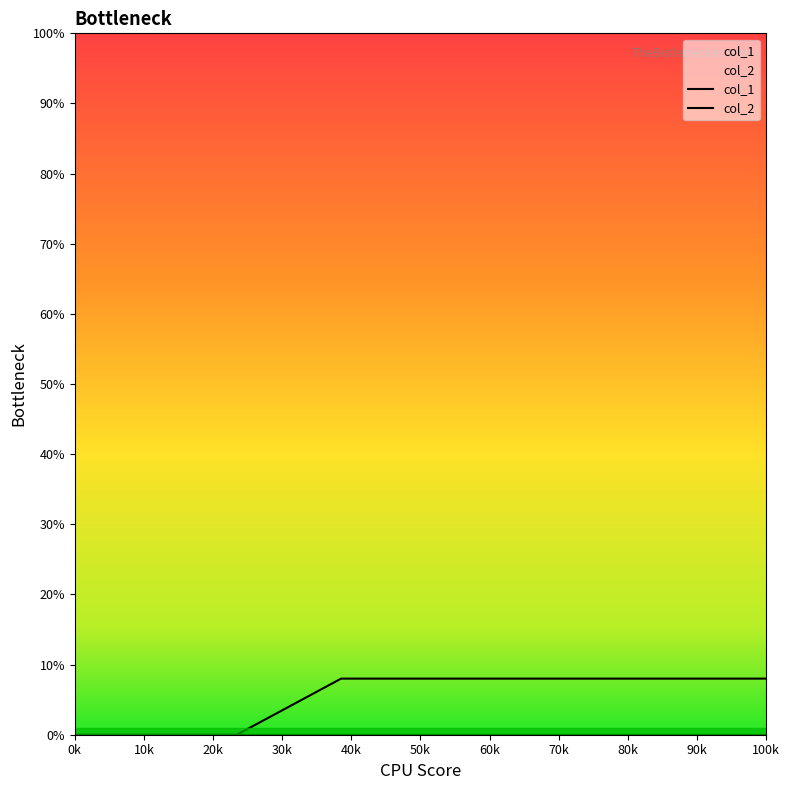

How many series are shown in this chart?

2